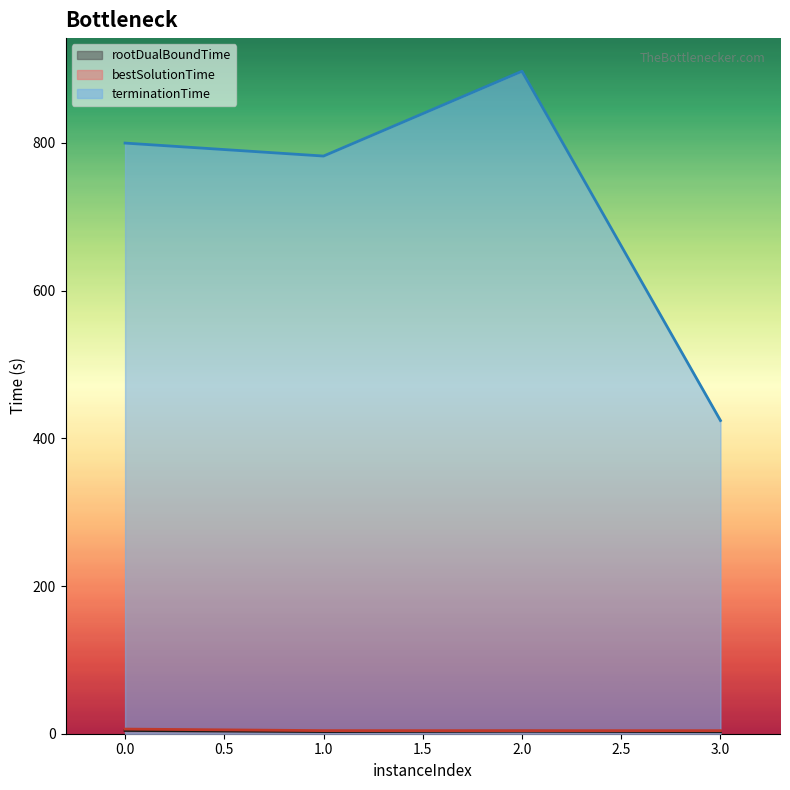

Which category has the lowest value across all series?

3